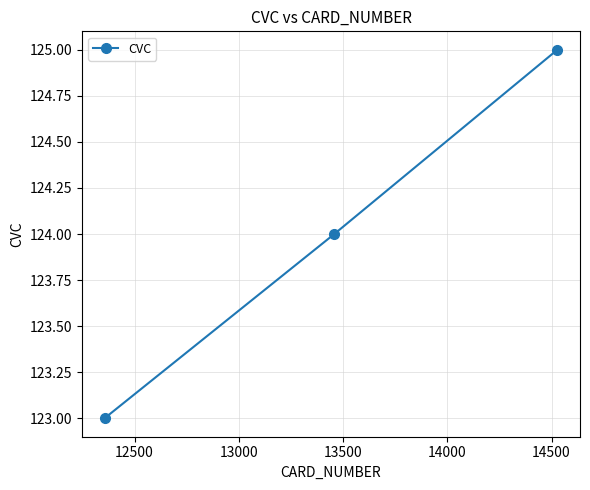

What is the greatest value displayed?

125